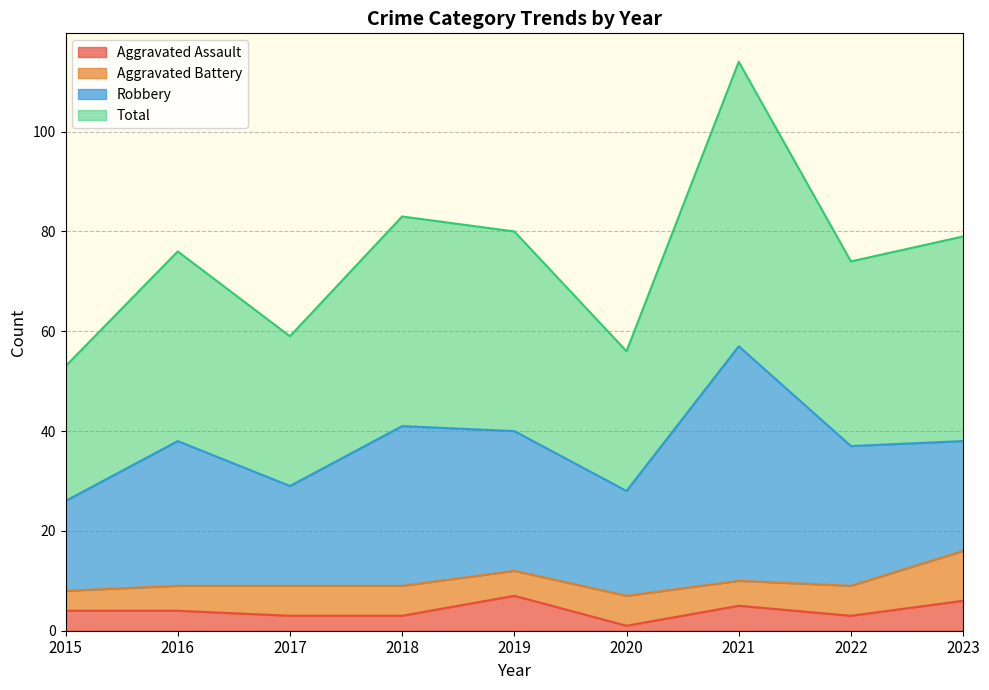

Is it true that Total equals 41 at 2017?

False